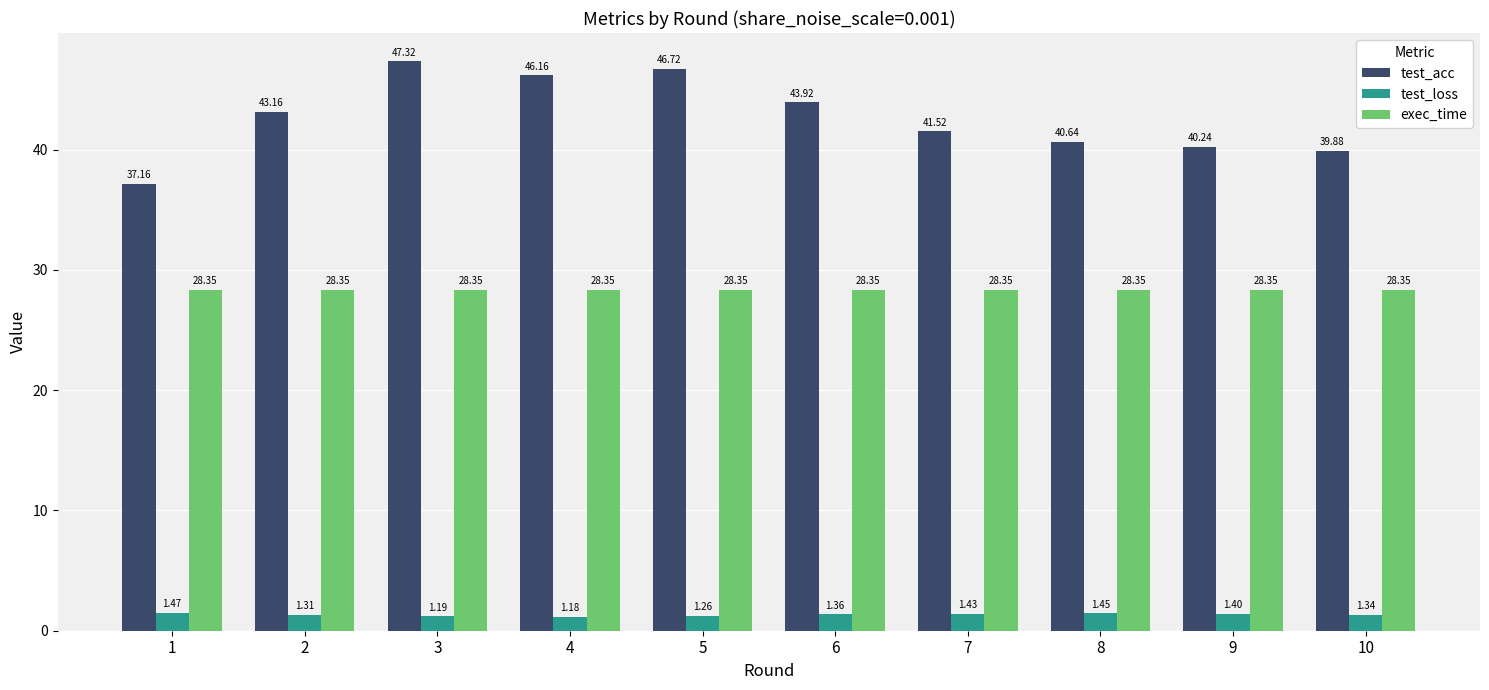

Is the value of test_acc at 3 greater than the value of test_loss at 4?

Yes